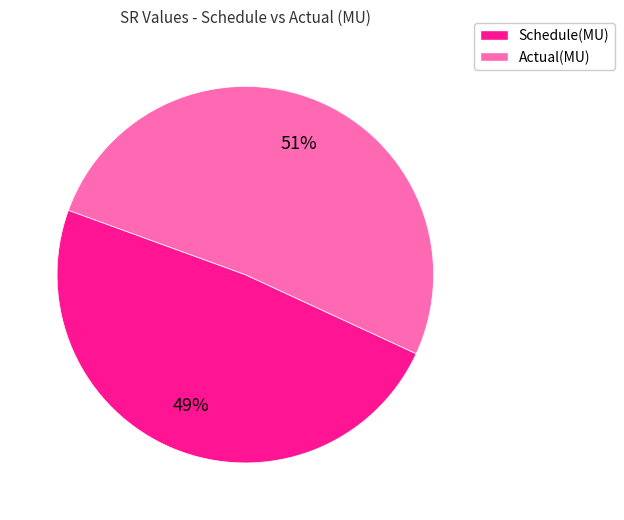

Rank the categories by value from highest to lowest.

Actual(MU), Schedule(MU)